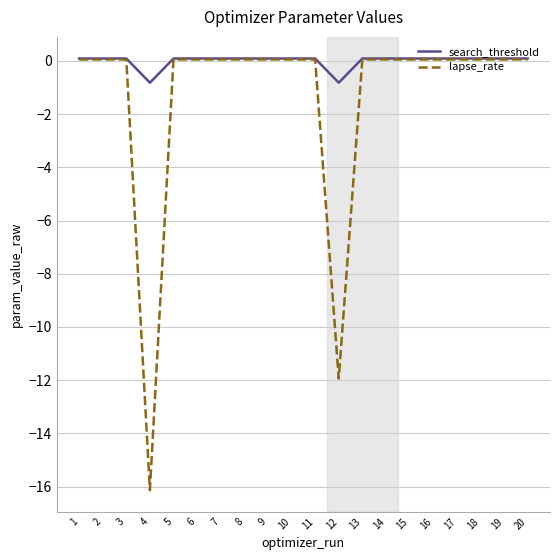

True or false: search_threshold has more than 0 points higher than both neighbors.

True